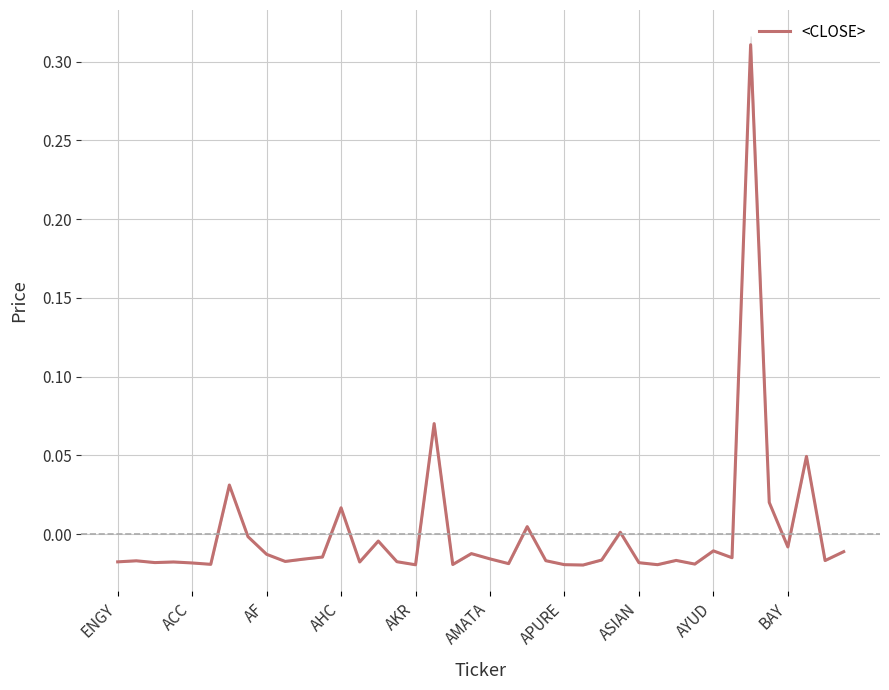

How many data points are above 0?

8